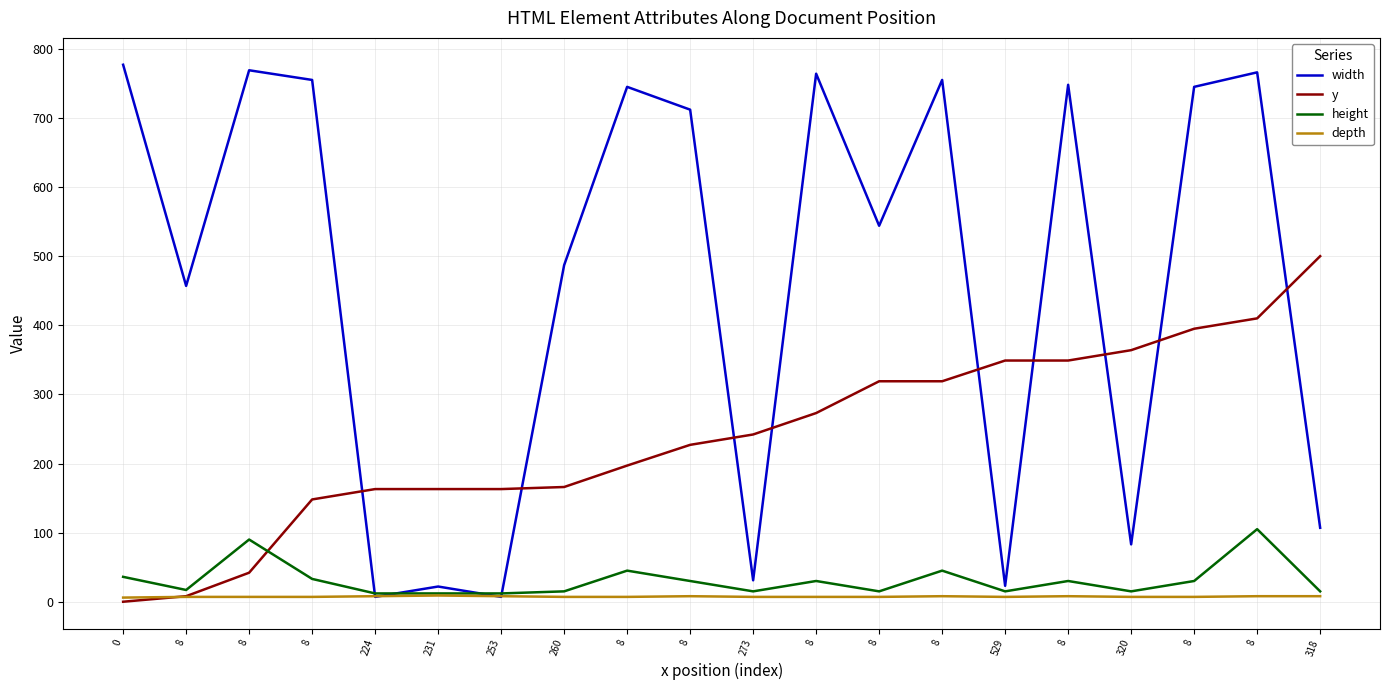

What is the label of the 15th point from the right?

231